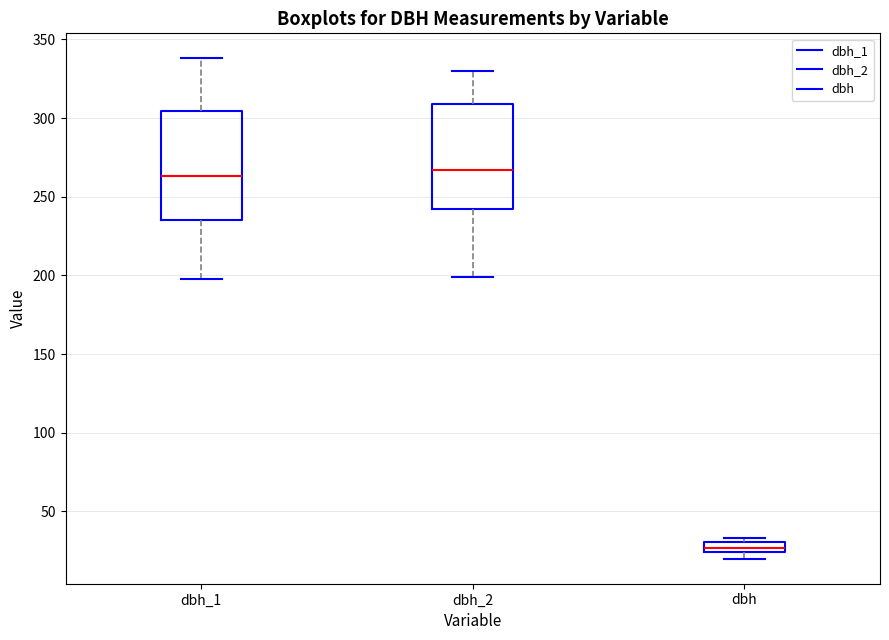

Which box has the lowest median line?

dbh